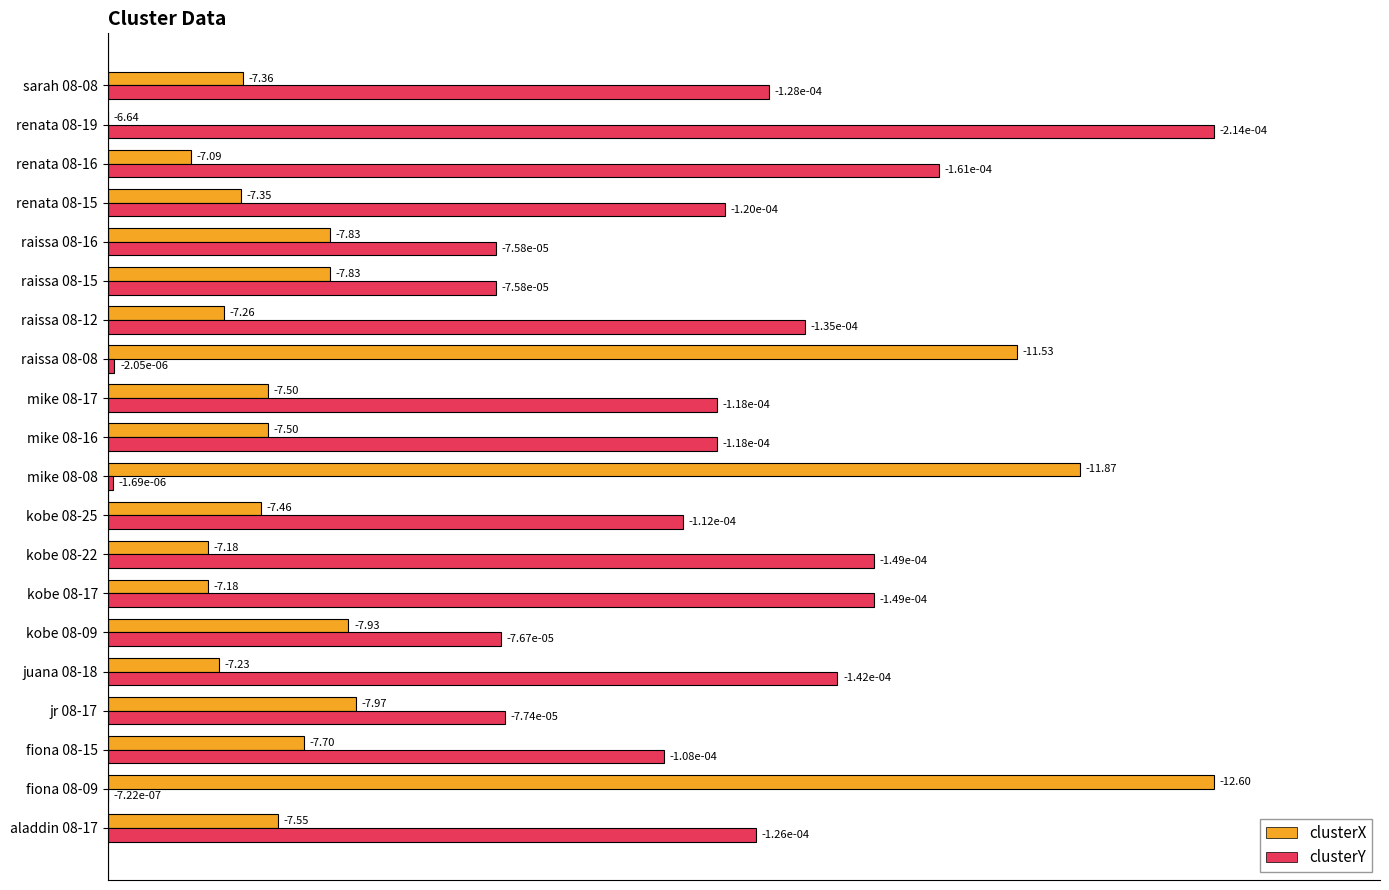

What is the sum of all clusterY values?

971.9